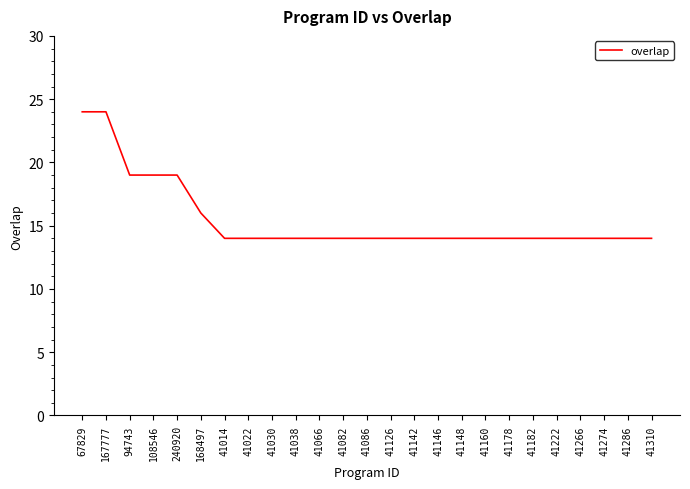

The chart shows a value of 14 at 41148. True or false?

True